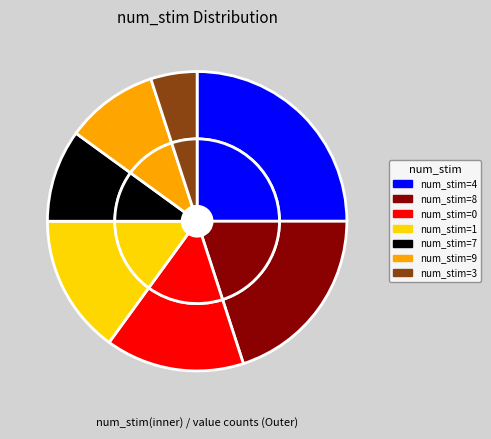

What percentage is NOT represented by 9?

90.0%